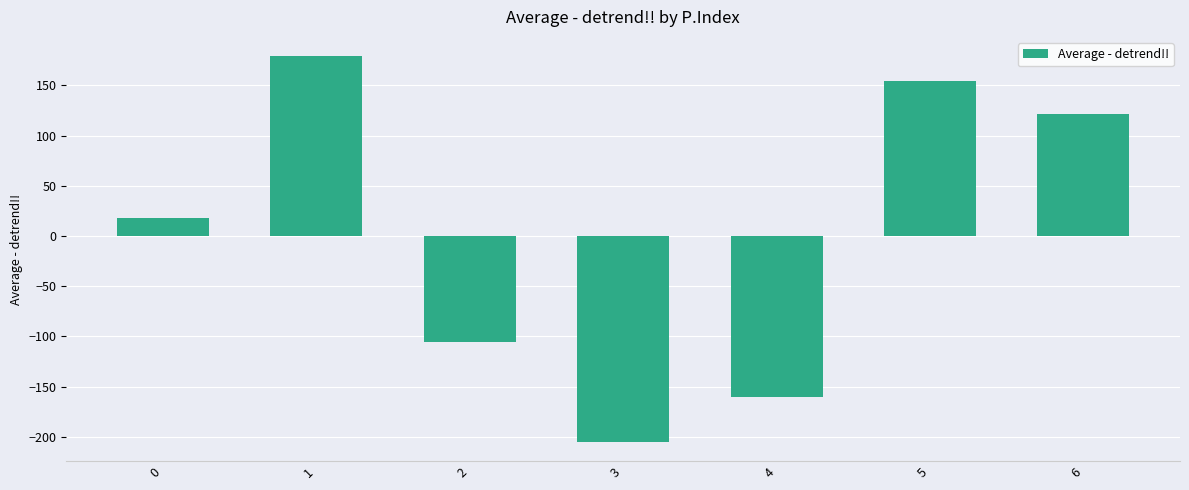

Reading left to right, transcribe all the data shown in this chart.

18.1	179.0	-105.3	-204.8	-160.2	154.3	121.3